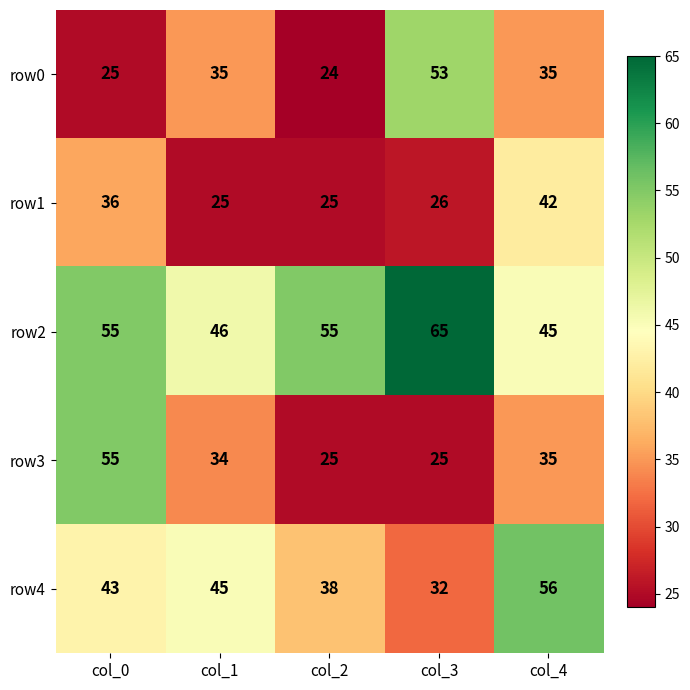

What is the approximate value of row2 at col_2, to the nearest 10?

60